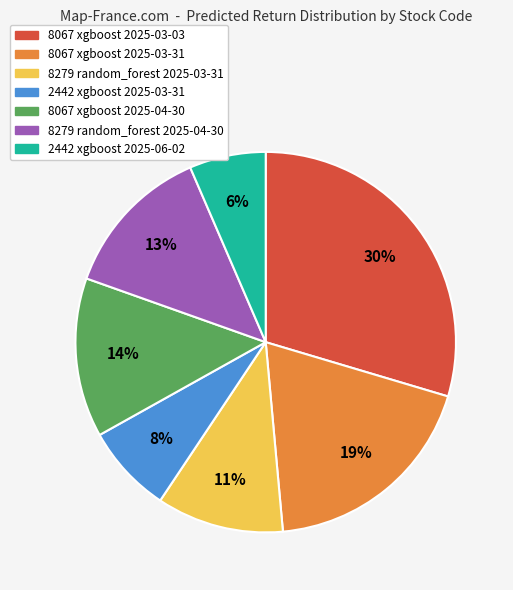

Does any single category account for the majority?

No